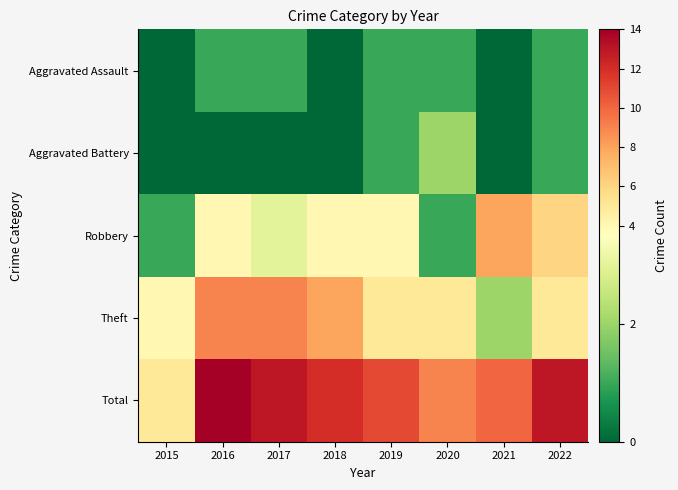

Reading left to right, what are all the values shown in this chart?

Aggravated Assault: 2015=0	2016=1	2017=1	2018=0	2019=1	2020=1	2021=0	2022=1
Aggravated Battery: 2015=0	2016=0	2017=0	2018=0	2019=1	2020=2	2021=0	2022=1
Robbery: 2015=1	2016=4	2017=3	2018=4	2019=4	2020=1	2021=8	2022=6
Theft: 2015=4	2016=9	2017=9	2018=8	2019=5	2020=5	2021=2	2022=5
Total: 2015=5	2016=14	2017=13	2018=12	2019=11	2020=9	2021=10	2022=13